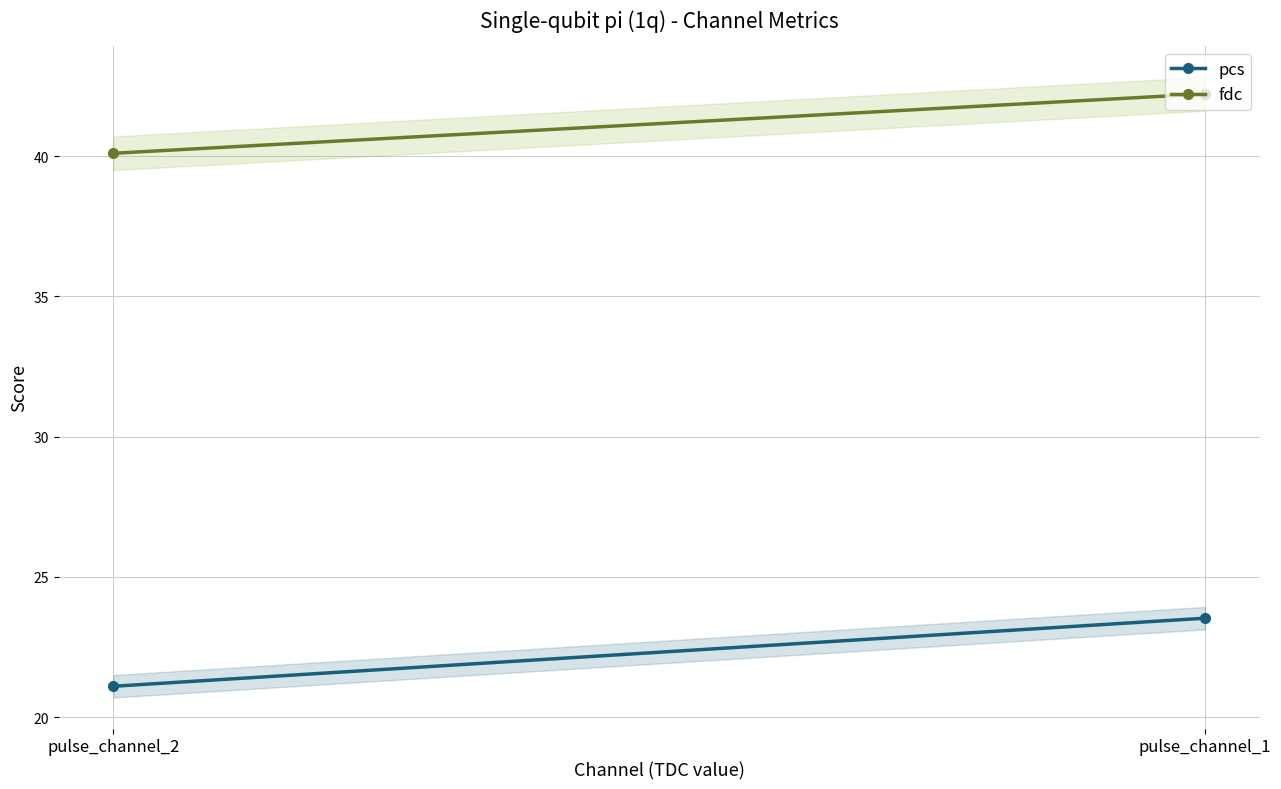

What is the spread (max minus min) of values at pulse_channel_1?

18.7